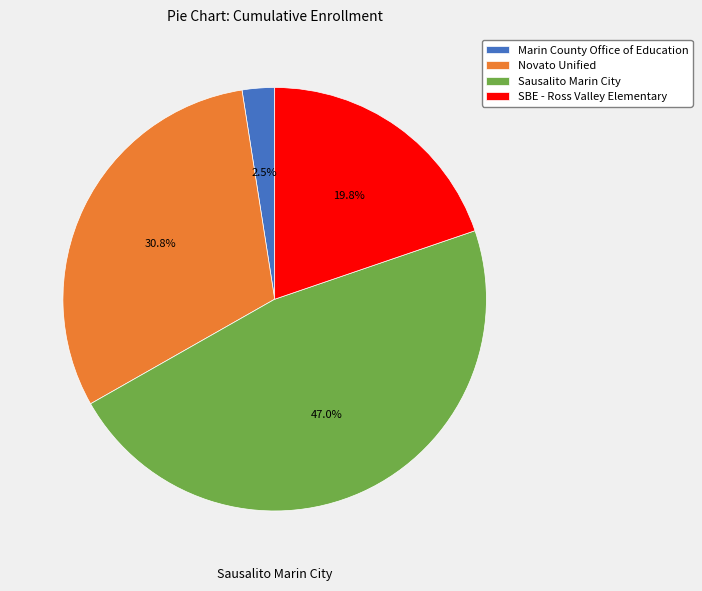

Is Marin County Office of Education the majority of the pie?

No